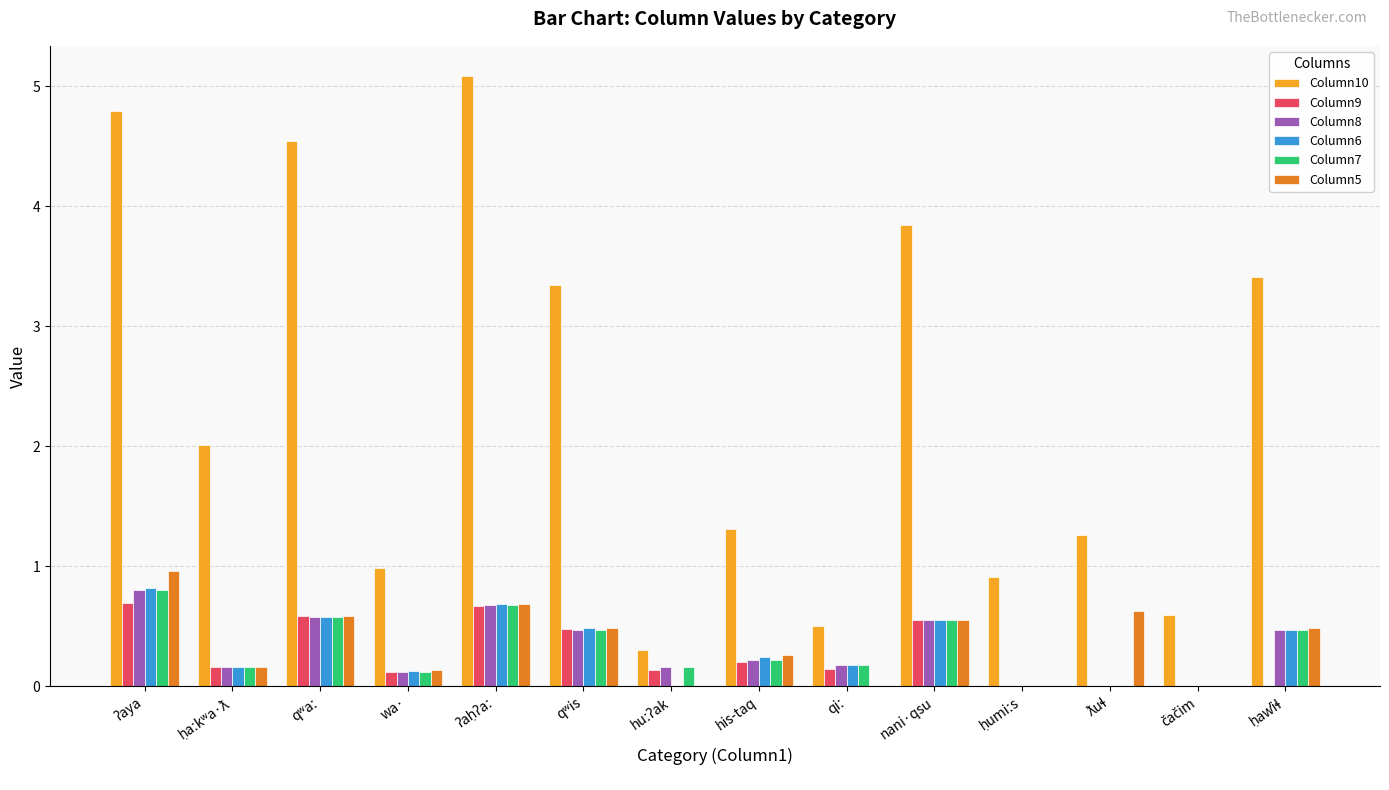

What is the sum of all Column10 values?

32.9